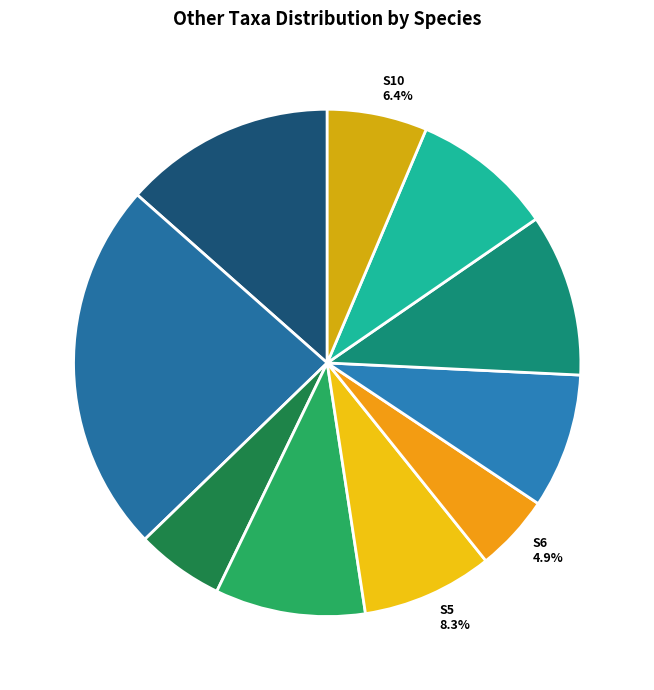

What portion of the pie excludes S4?

90.4%